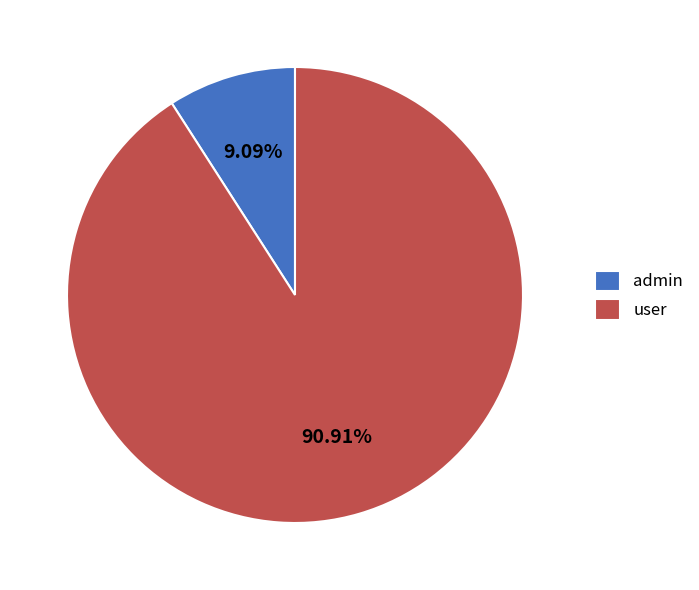

Between user and admin, which is larger?

user